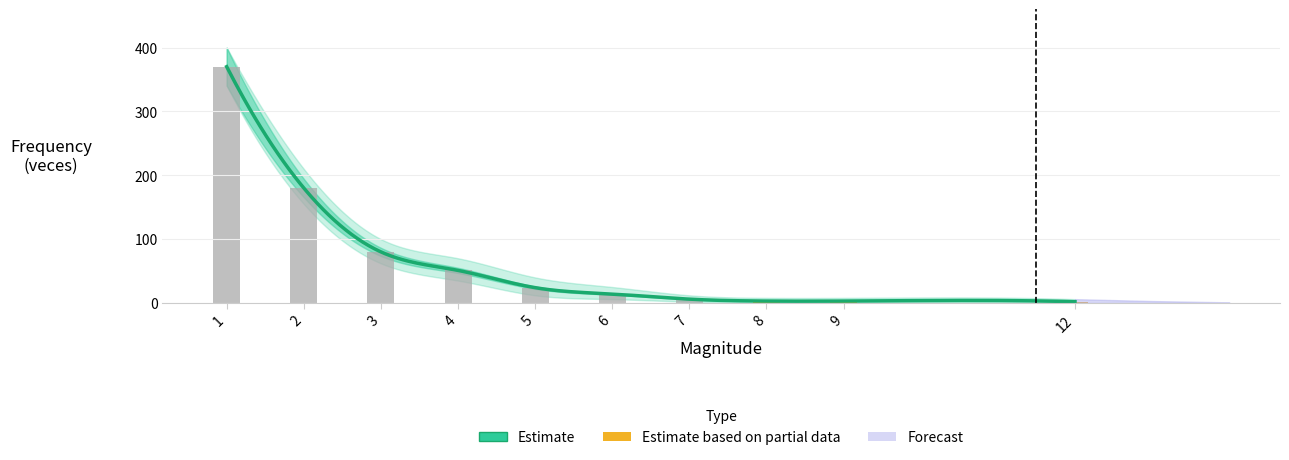

Where is veces_upper nearest to the value 203?

2